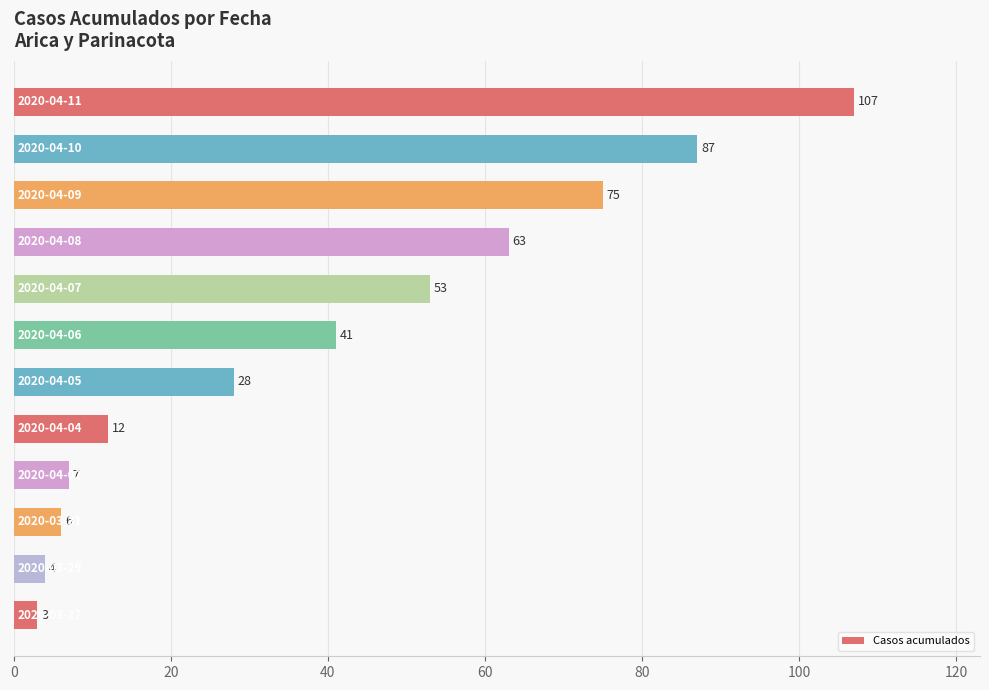

What is the sum of all values?

486